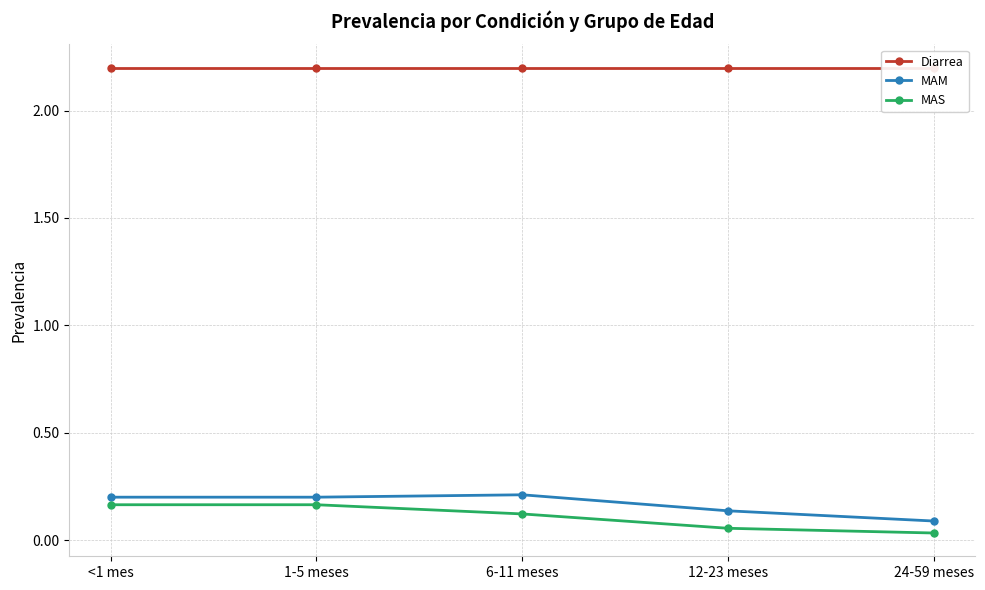

Rank the categories by MAM value from highest to lowest.

6-11 meses, <1 mes, 1-5 meses, 12-23 meses, 24-59 meses